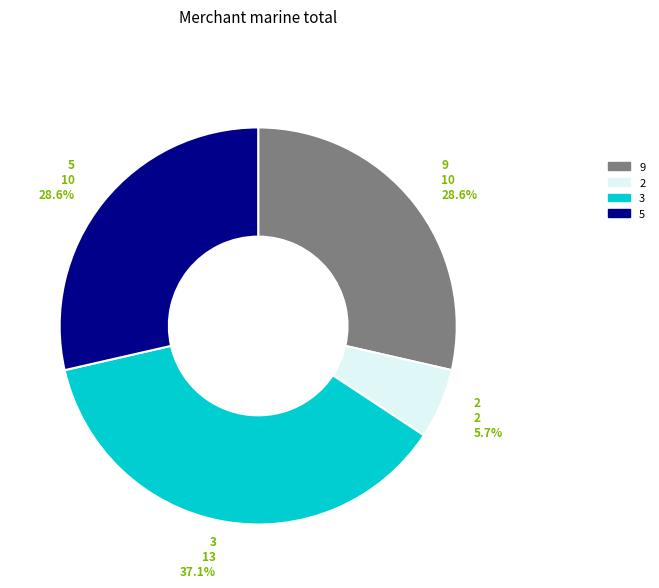

What percentage is NOT represented by 2?

94.3%